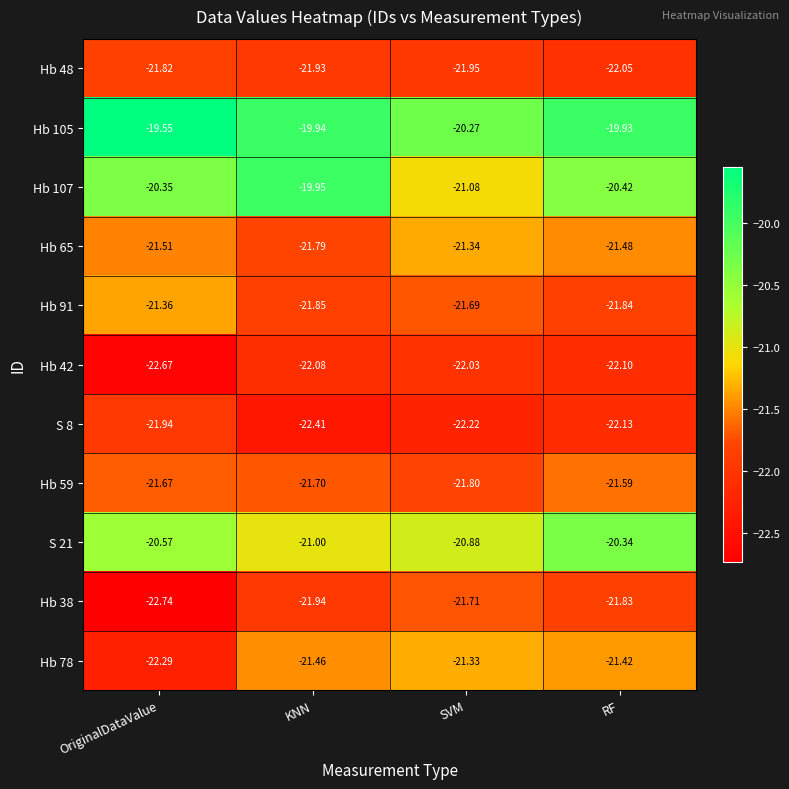

At which category is the sum across all series the highest?

RF